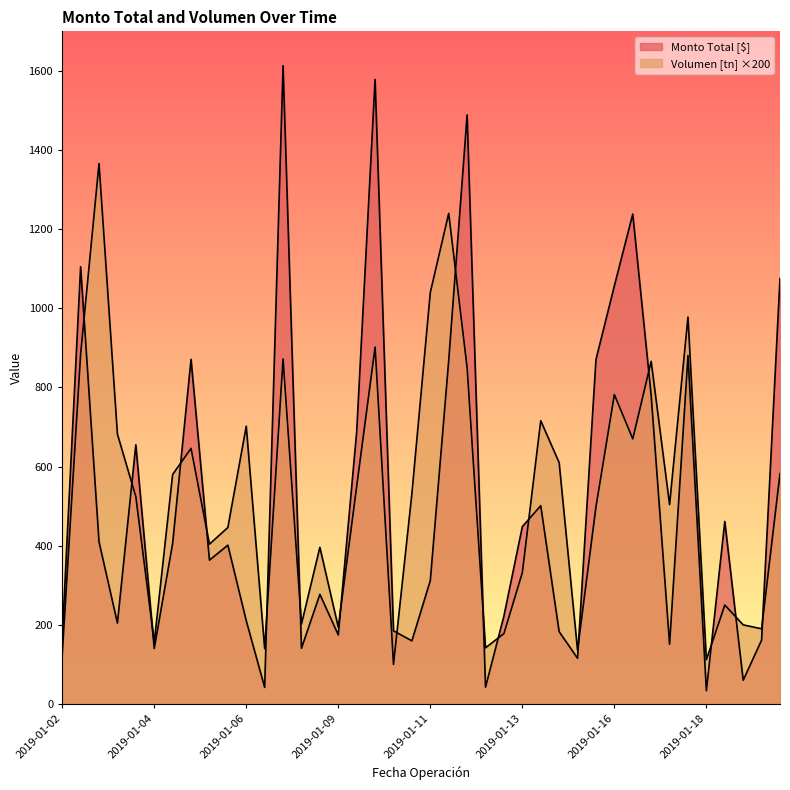

Is the value of Volumen [tn] at 2019-01-11 greater than the value of Monto Total [$] at 2019-01-08?

No